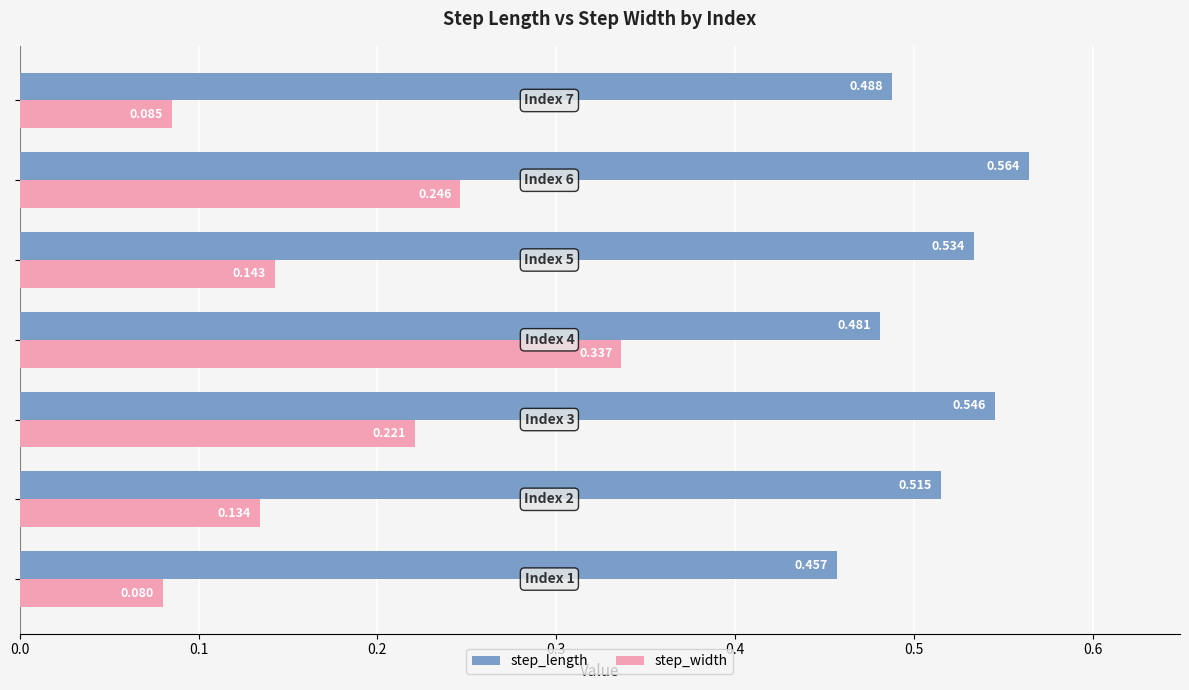

Rank the series by their maximum value, from highest to lowest.

step_length, step_width